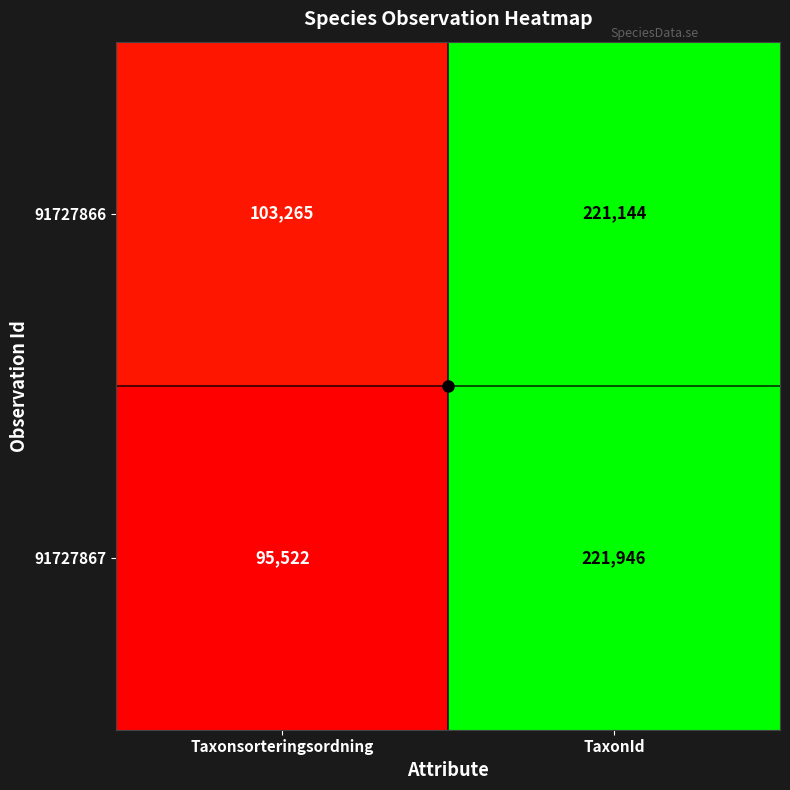

The 91727866 series shows 103265 at Taxonsorteringsordning. True or false?

True